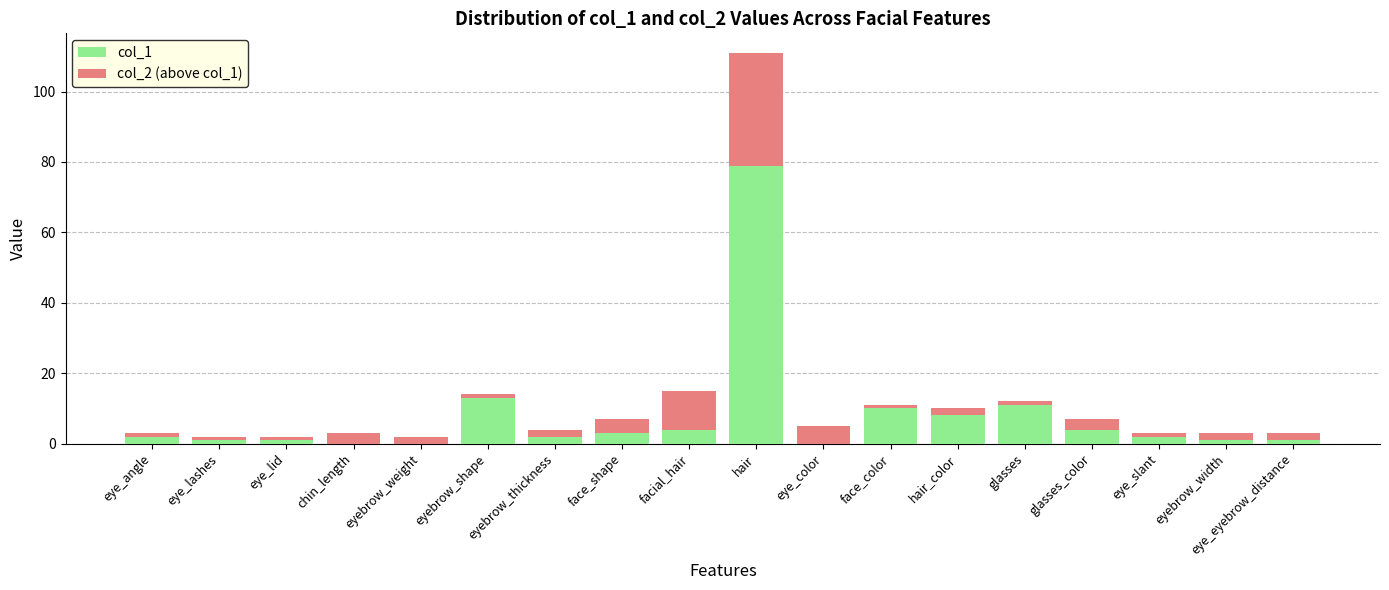

At which label does col_1 reach its peak?

hair